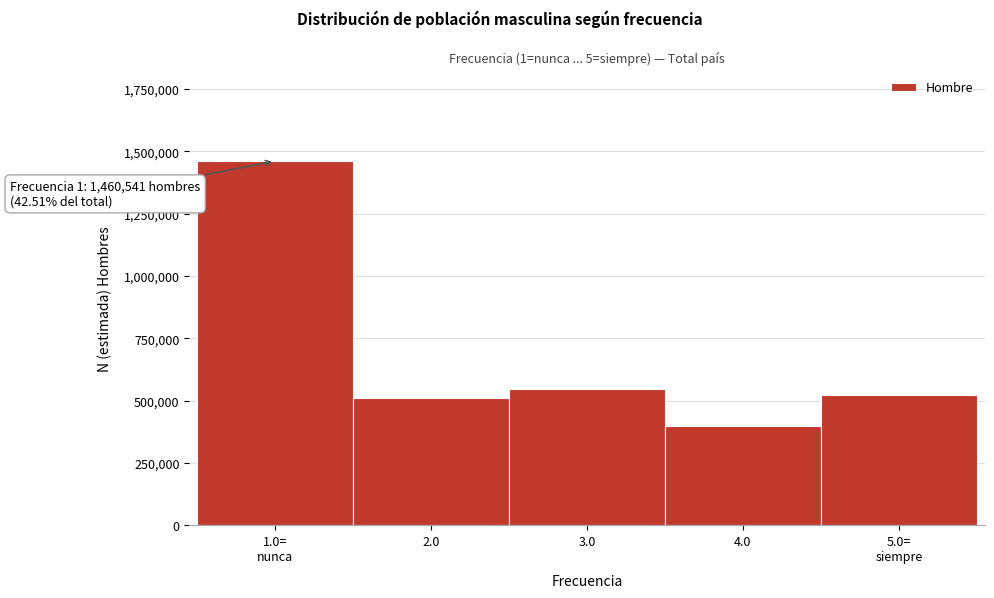

Reading right to left, list all the values displayed in this chart.

521603	397914	546582	509514	1460541